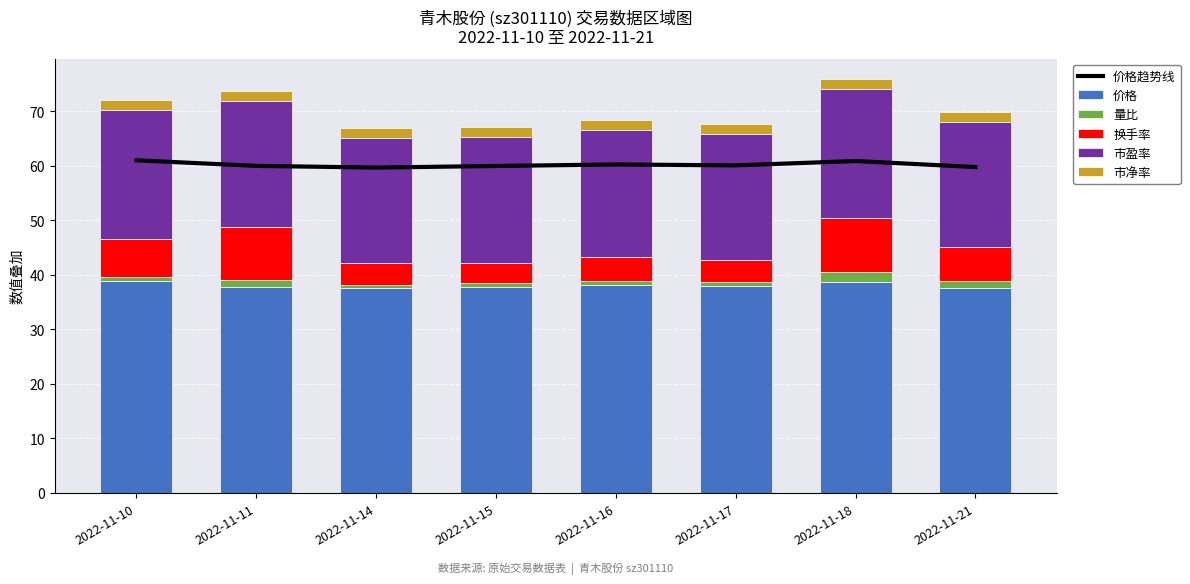

True or false: 市净率 has a value of 1.8 at 2022-11-15.

True